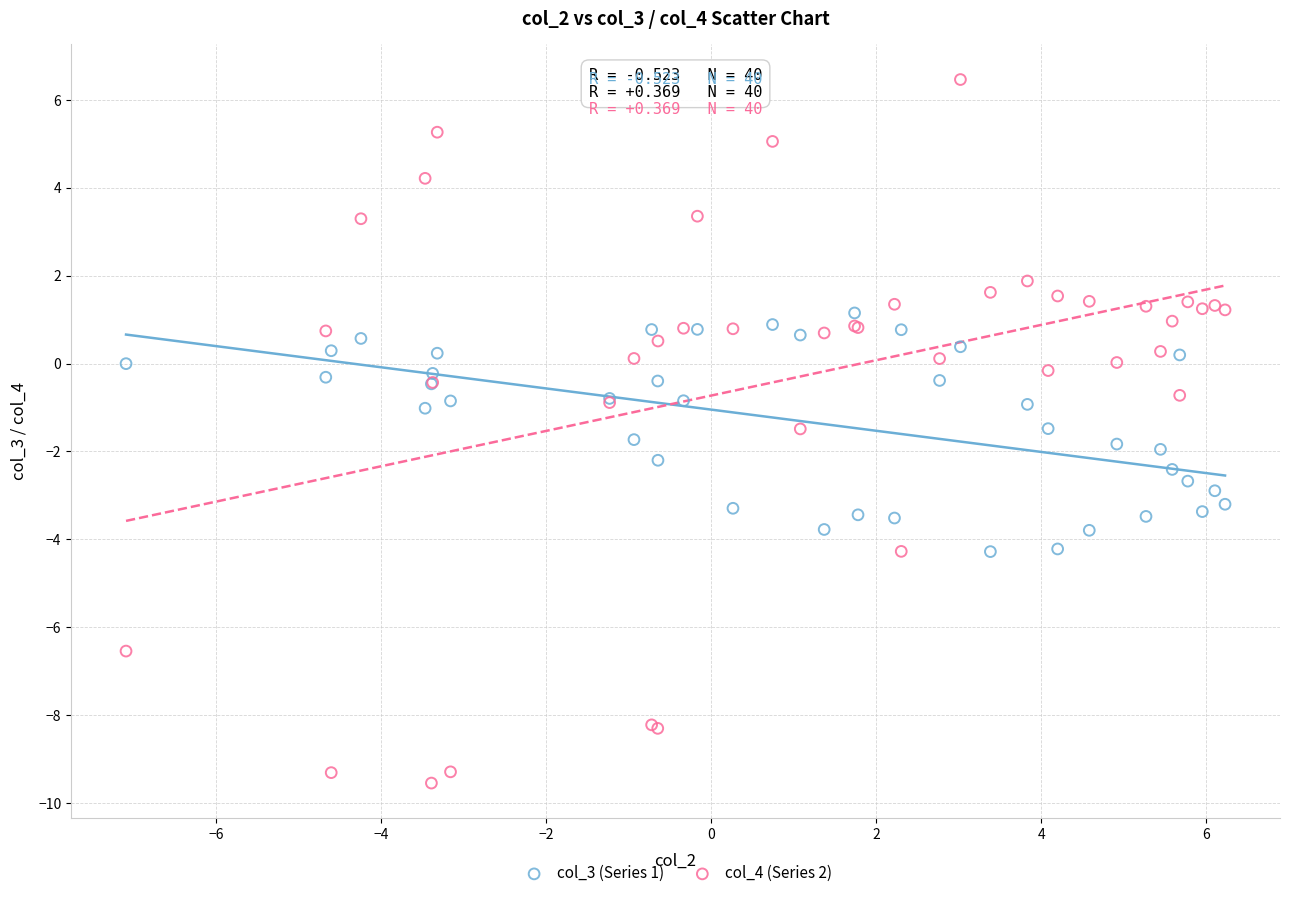

Which series reaches the maximum Y coordinate?

col_4 (Series 2)